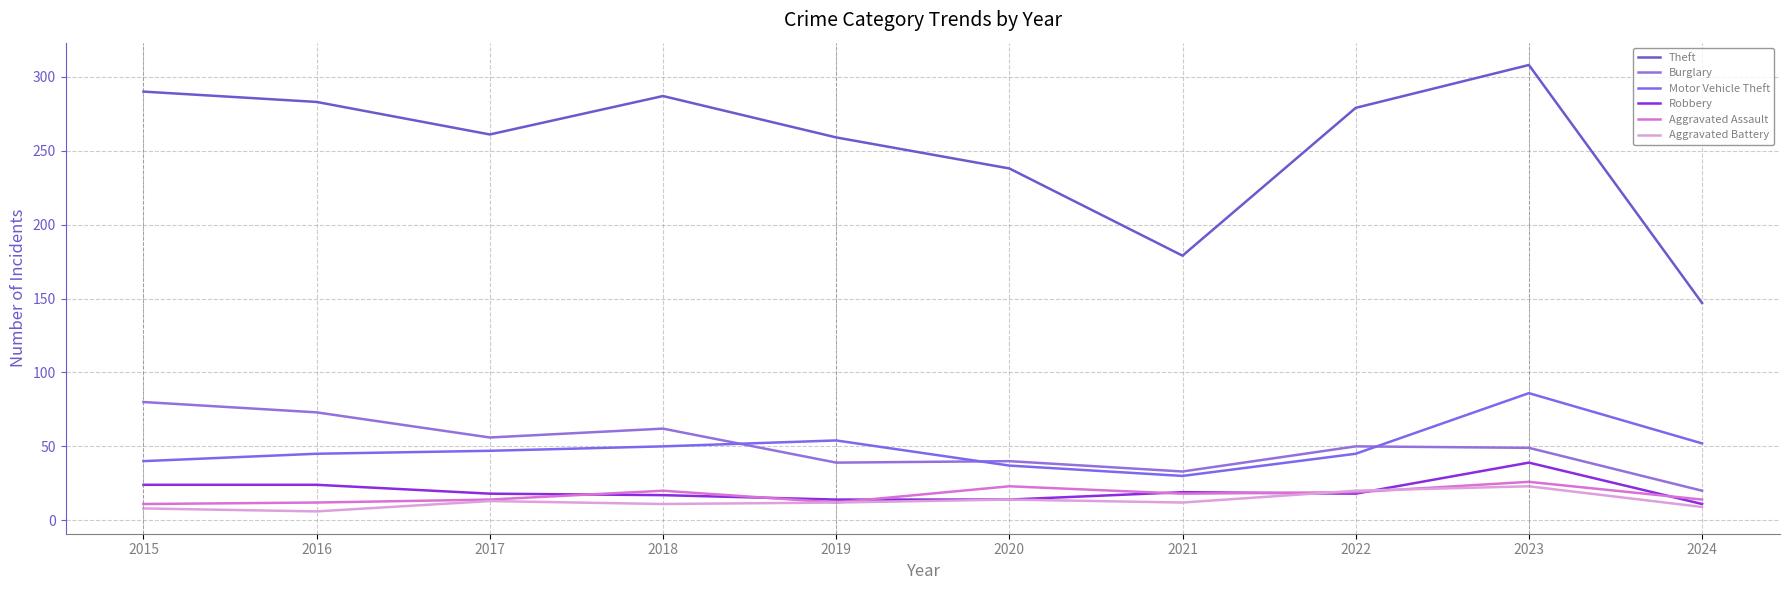

Rank the series by their maximum value, from lowest to highest.

Aggravated Battery, Aggravated Assault, Robbery, Burglary, Motor Vehicle Theft, Theft